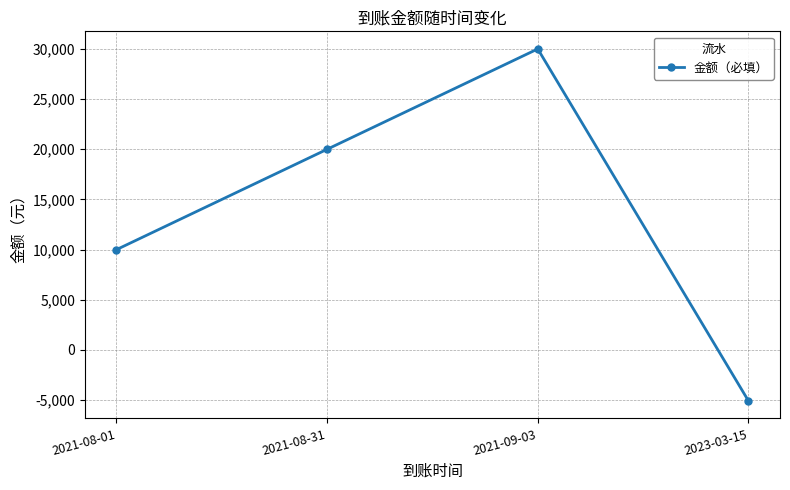

Between 2023-03-15 and 2021-08-31, which is larger?

2021-08-31